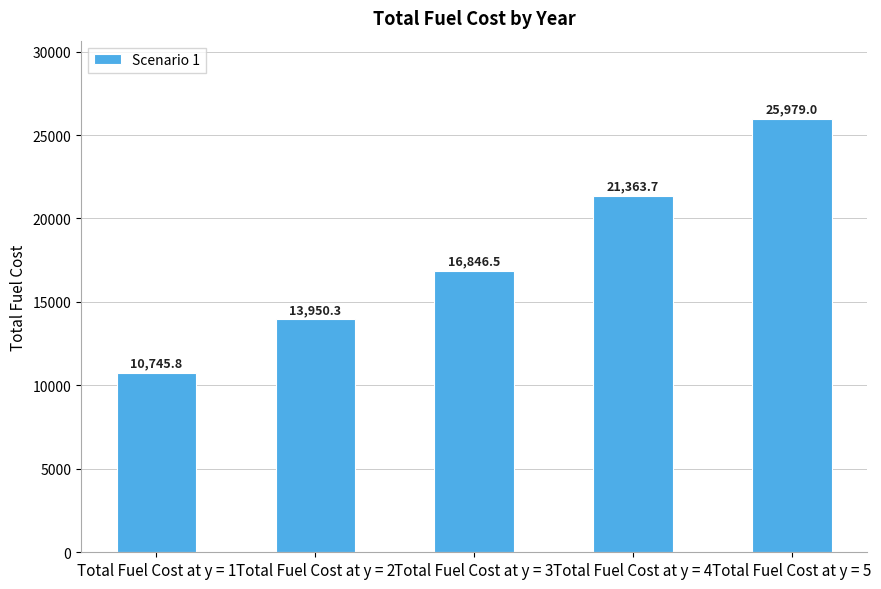

What value does the data have at Total Fuel Cost at y = 4?

21363.7